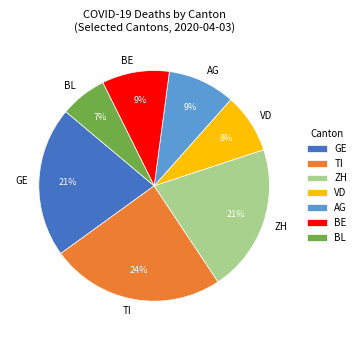

To the nearest percent, what percentage of the pie is GE?

21%